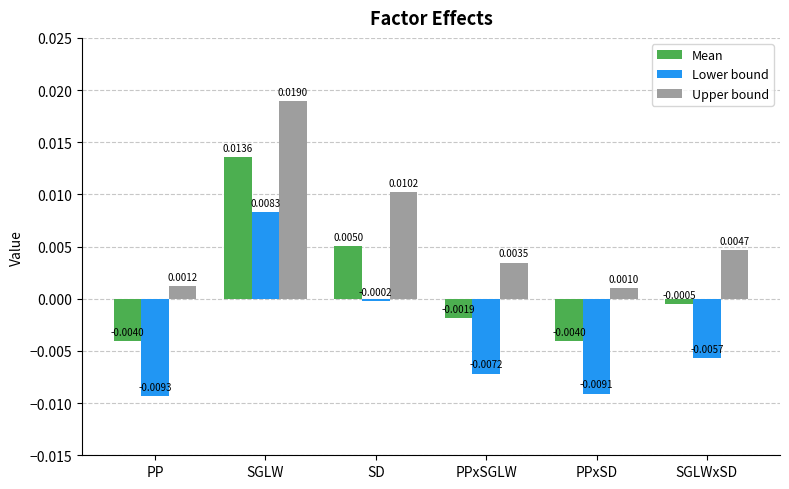

Between PP and SD, which series saw the biggest shift?

Lower bound